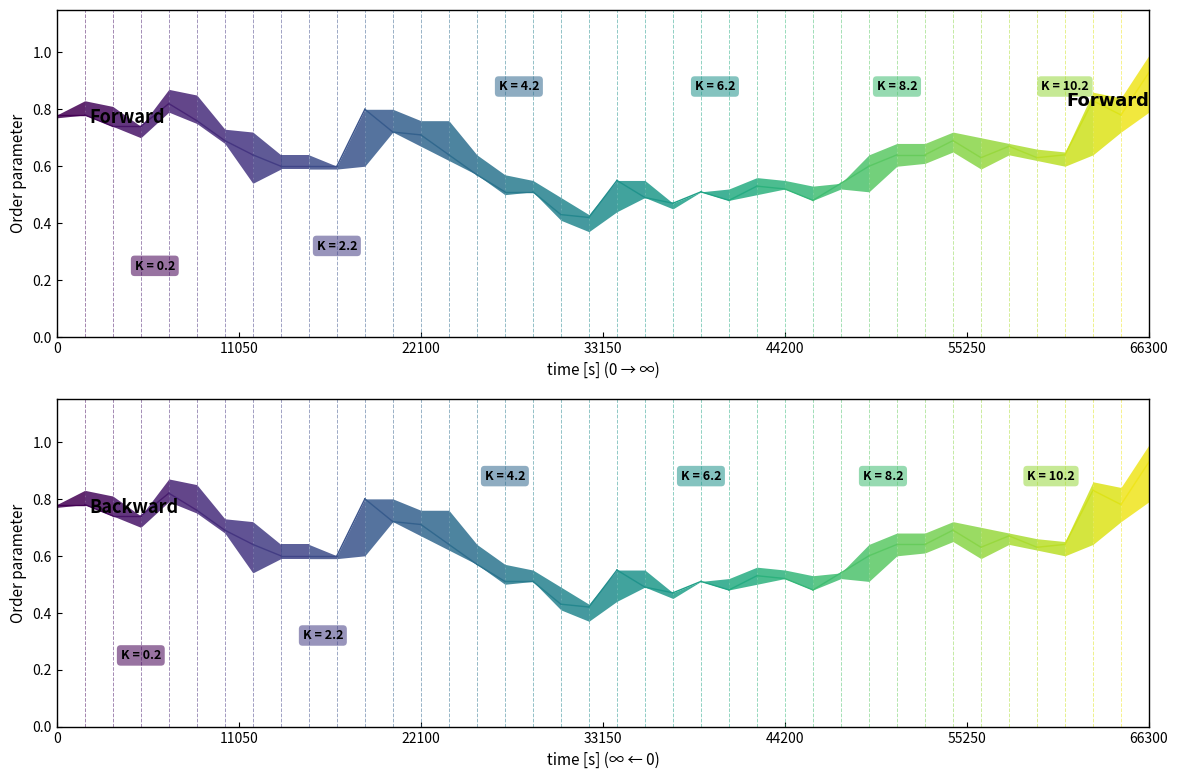

Count the number of categories in the chart.

40